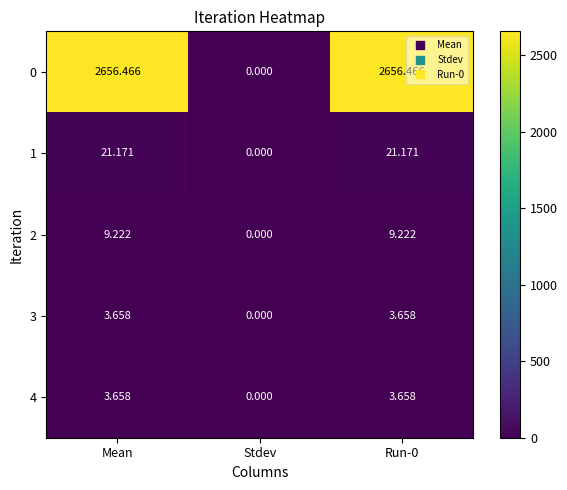

Which series has the largest total across all categories?

0